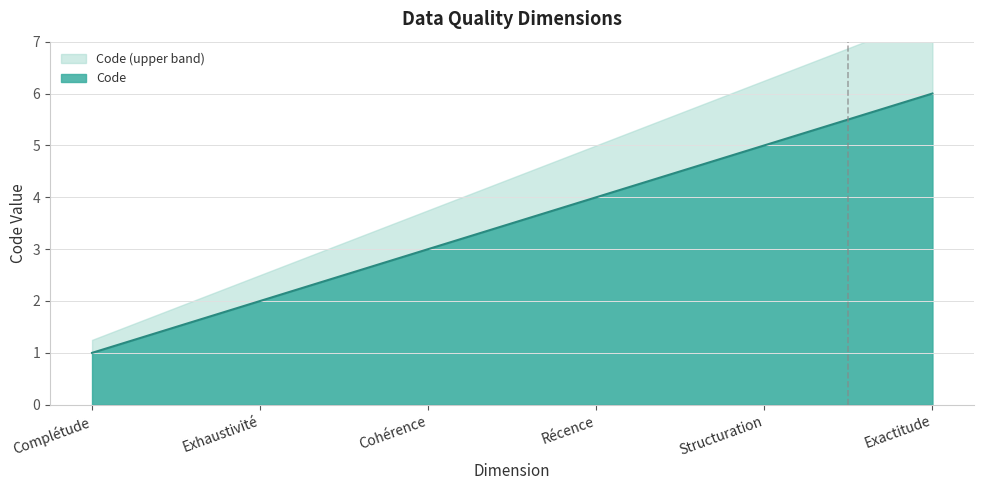

What is the label of the 4th point from the right?

Cohérence